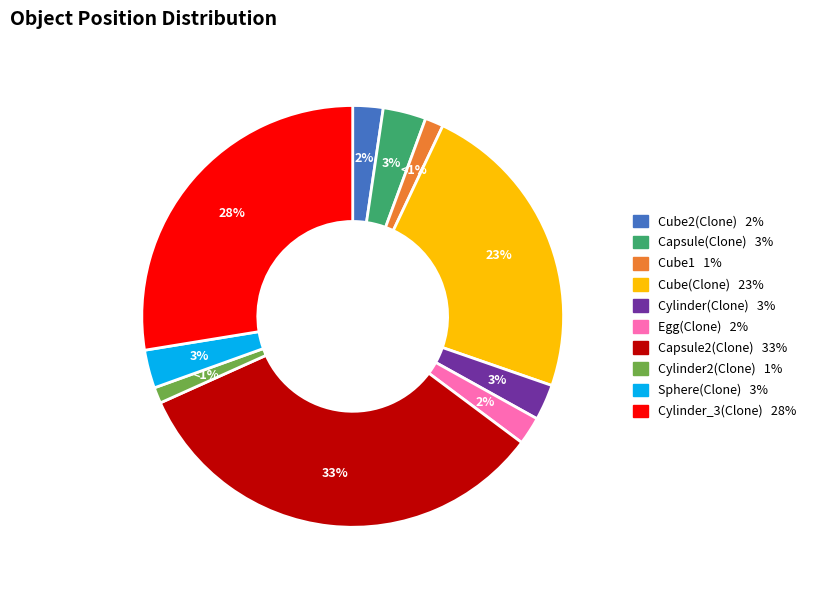

Combined, do Capsule2(Clone) and Egg(Clone) account for over 50%?

No